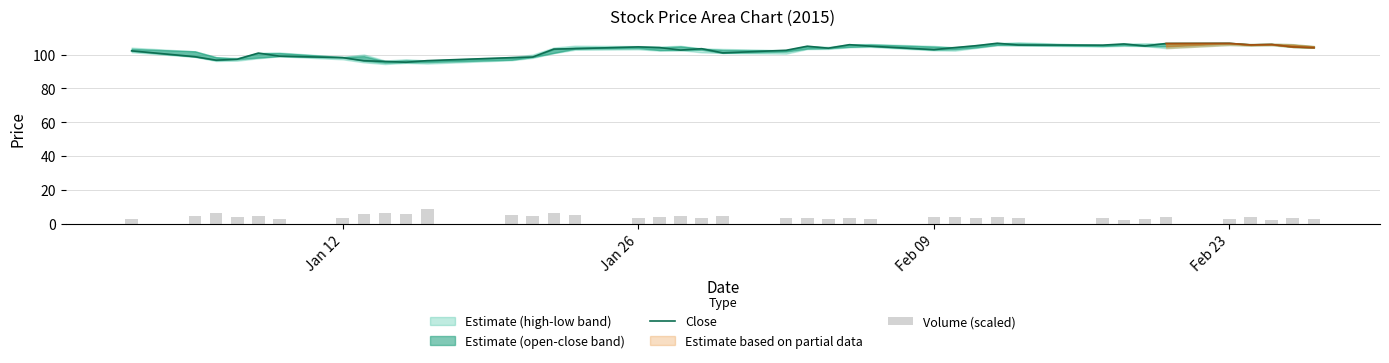

Reading left to right, extract all data points from this chart.

Close: 102.2	98.7	96.7	97.2	100.8	99.0	98.2	96.3	95.9	95.4	96.4	98.2	98.5	103.2	103.5	104.5	104.1	102.6	103.5	101.0	102.5	104.9	103.8	105.8	104.9	102.9	104.1	105.2	106.7	105.6	105.6	106.2	105.1	106.5	106.6	105.7	105.9	104.5	104.1
Volume (scaled): 3.1	4.6	6.3	4.0	4.8	3.0	3.3	5.5	6.2	5.7	8.6	5.5	4.8	6.4	5.1	3.5	3.8	4.6	3.5	4.4	3.3	3.6	3.1	3.4	3.0	4.2	4.0	3.4	4.1	3.4	3.5	2.1	2.6	3.7	2.7	3.7	2.5	3.1	2.8